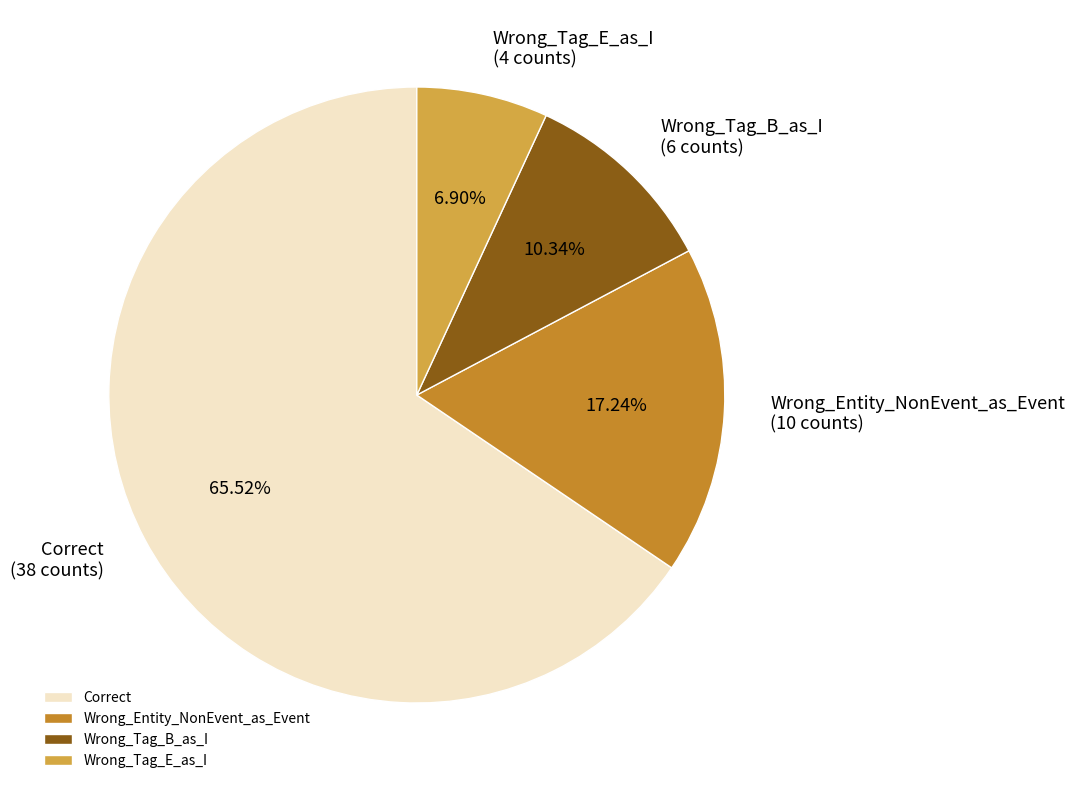

What percentage do Wrong_Tag_B_as_I and Wrong_Entity_NonEvent_as_Event together represent?

27.6%